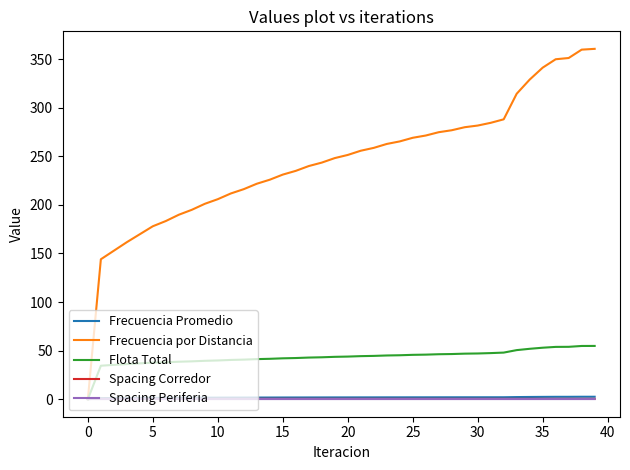

Count the number of categories in the chart.

40